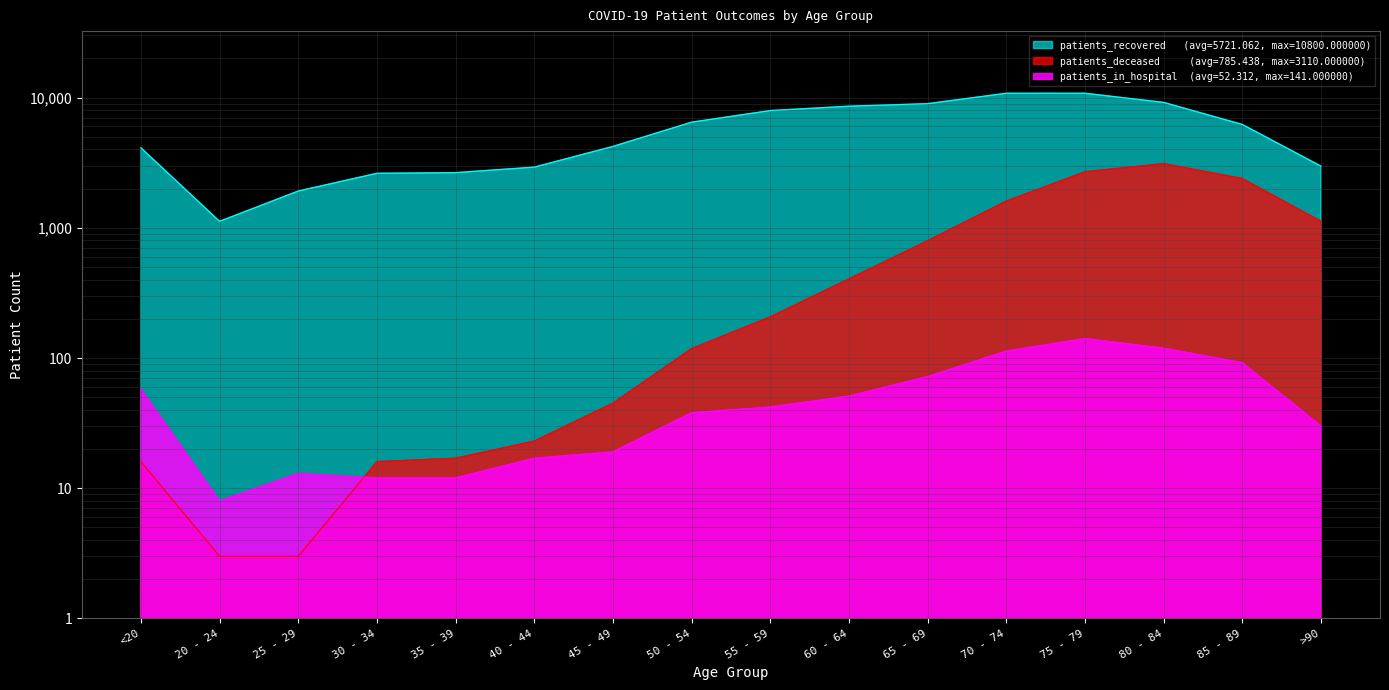

True or false: patients_recovered has a value of 1121 at 20 - 24.

True